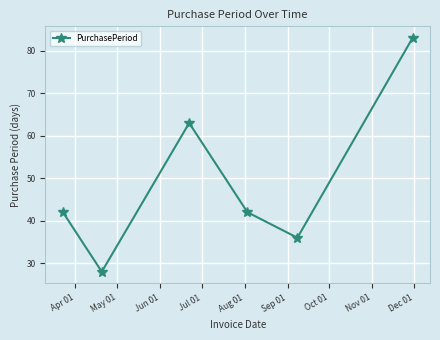

Does the chart have visible grid lines?

Yes